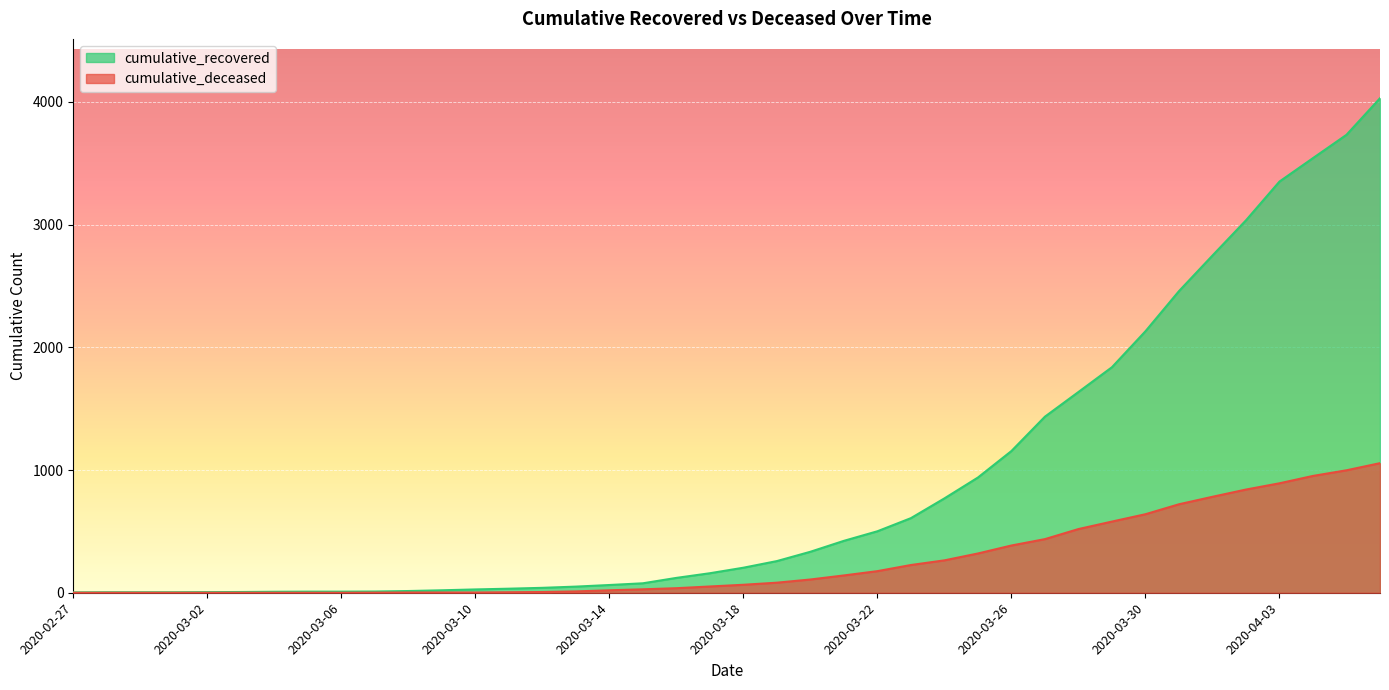

Reading left to right, list all the values displayed in this chart.

cumulative_recovered: 2020-02-27=3	2020-02-28=4	2020-02-29=4	2020-03-01=4	2020-03-02=5	2020-03-03=6	2020-03-04=8	2020-03-05=9	2020-03-06=9	2020-03-07=10	2020-03-08=14	2020-03-09=20	2020-03-10=27	2020-03-11=33	2020-03-12=40	2020-03-13=50	2020-03-14=63	2020-03-15=77	2020-03-16=121	2020-03-17=159	2020-03-18=204	2020-03-19=258	2020-03-20=334	2020-03-21=423	2020-03-22=501	2020-03-23=608	2020-03-24=769	2020-03-25=939	2020-03-26=1155	2020-03-27=1435	2020-03-28=1636	2020-03-29=1838	2020-03-30=2131	2020-03-31=2458	2020-04-01=2748	2020-04-02=3035	2020-04-03=3351	2020-04-04=3542	2020-04-05=3732	2020-04-06=4030
cumulative_deceased: 2020-02-27=0	2020-02-28=0	2020-02-29=0	2020-03-01=0	2020-03-02=0	2020-03-03=0	2020-03-04=0	2020-03-05=0	2020-03-06=0	2020-03-07=1	2020-03-08=2	2020-03-09=2	2020-03-10=2	2020-03-11=4	2020-03-12=6	2020-03-13=11	2020-03-14=20	2020-03-15=28	2020-03-16=37	2020-03-17=51	2020-03-18=65	2020-03-19=82	2020-03-20=108	2020-03-21=141	2020-03-22=176	2020-03-23=226	2020-03-24=264	2020-03-25=320	2020-03-26=385	2020-03-27=437	2020-03-28=519	2020-03-29=580	2020-03-30=640	2020-03-31=721	2020-04-01=782	2020-04-02=841	2020-04-03=892	2020-04-04=952	2020-04-05=998	2020-04-06=1056